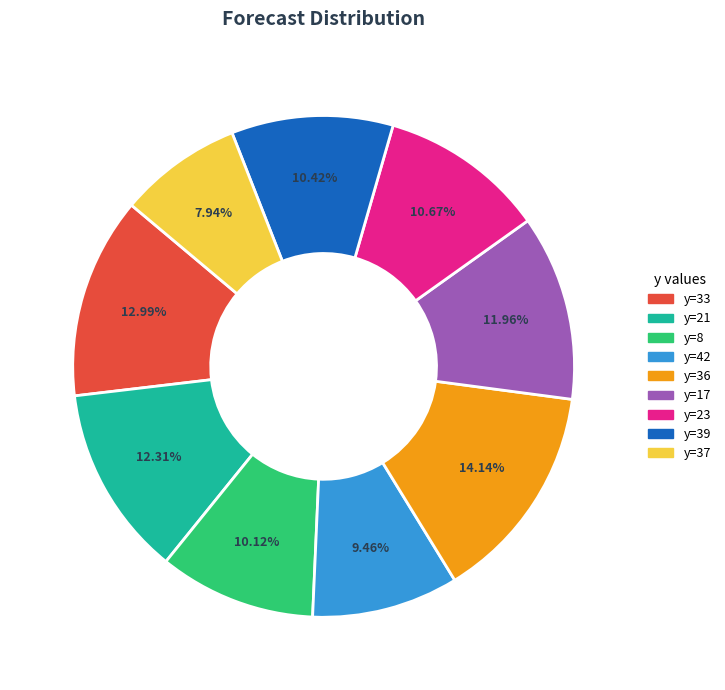

Is there a majority slice in this chart?

No